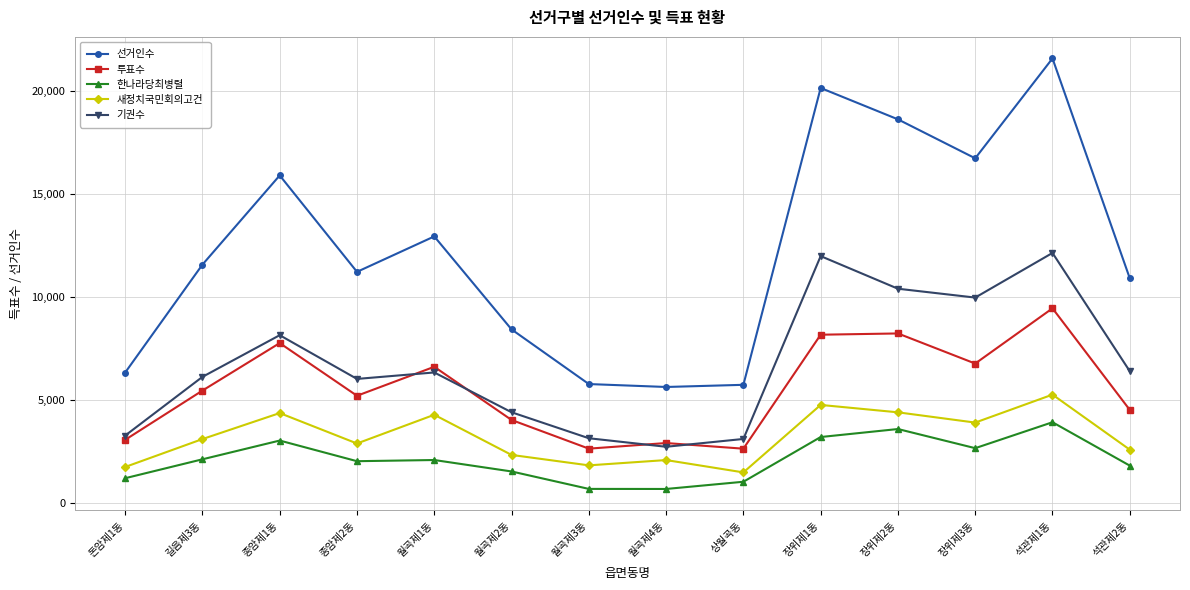

Count the number of categories in the chart.

14